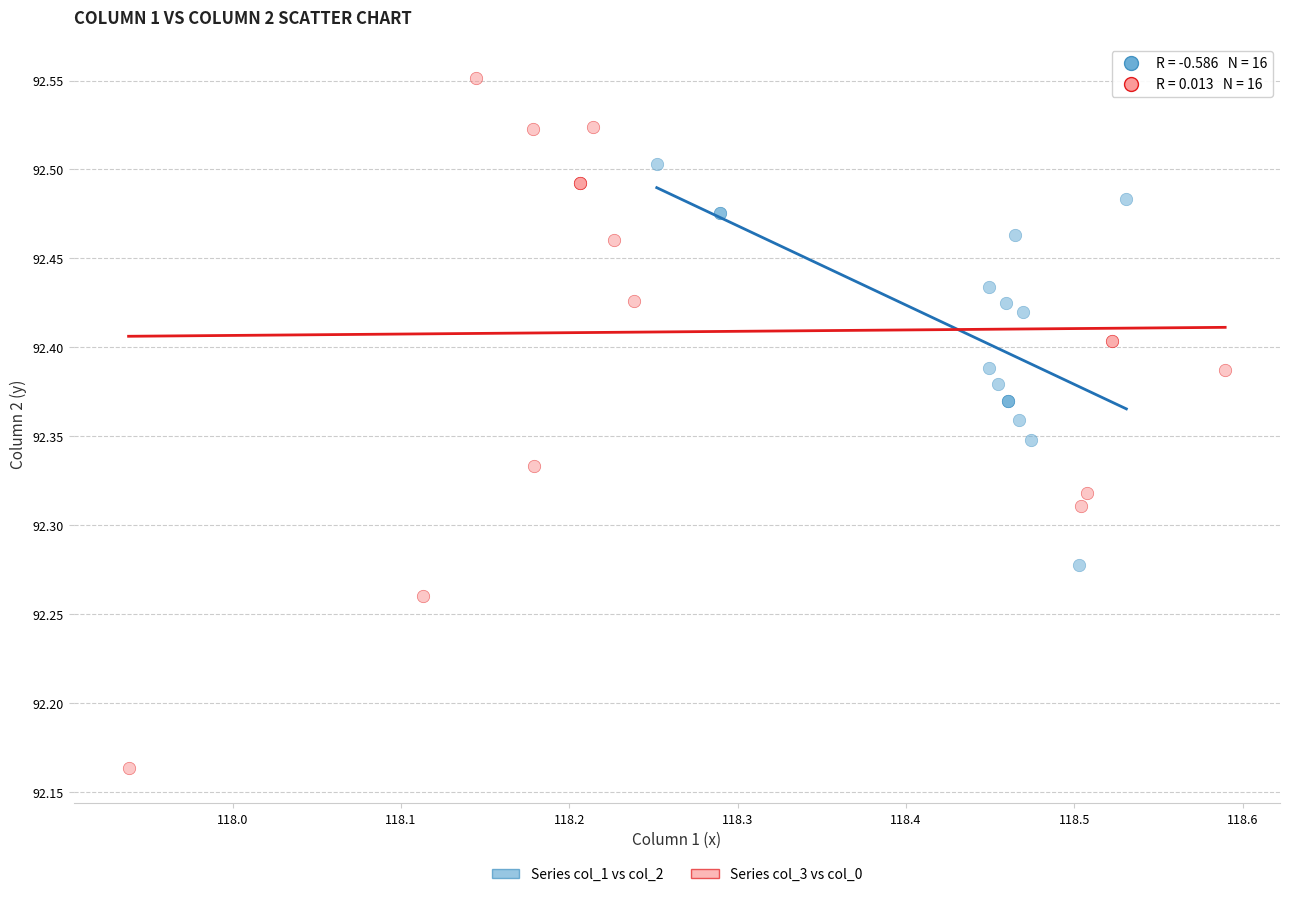

Which series reaches the minimum Y coordinate?

Series col_3 vs col_0